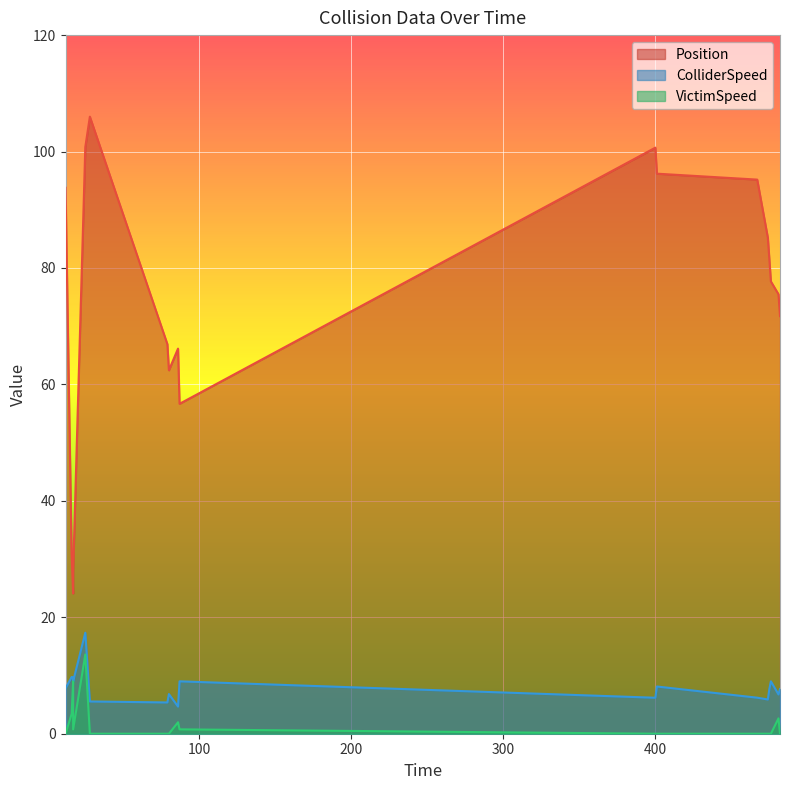

Reading right to left, list all the values displayed in this chart.

Position: 71.7	75.5	77.7	81.5	85.2	95.2	96.2	100.7	56.7	66.2	62.4	66.9	106.0	100.8	27.8	24.1	30.9	93.8
ColliderSpeed: 7.7	6.8	9.0	7.7	5.9	6.2	8.1	6.2	9.0	4.7	6.8	5.4	5.5	17.4	9.0	9.7	9.7	7.8
VictimSpeed: 0.0	2.6	0.0	0.0	0.0	0.0	0.0	0.0	0.8	2.0	0.0	0.0	0.0	13.6	0.7	9.0	3.4	0.0